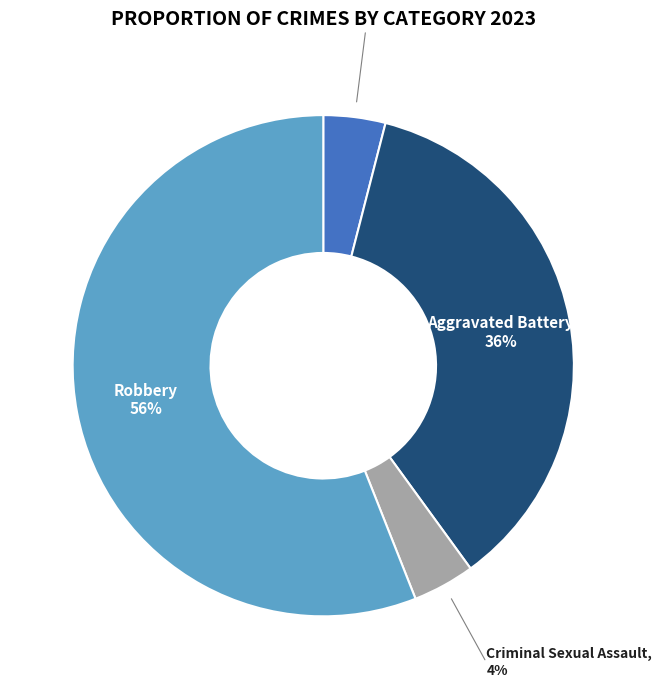

How many segments does this pie chart have?

4